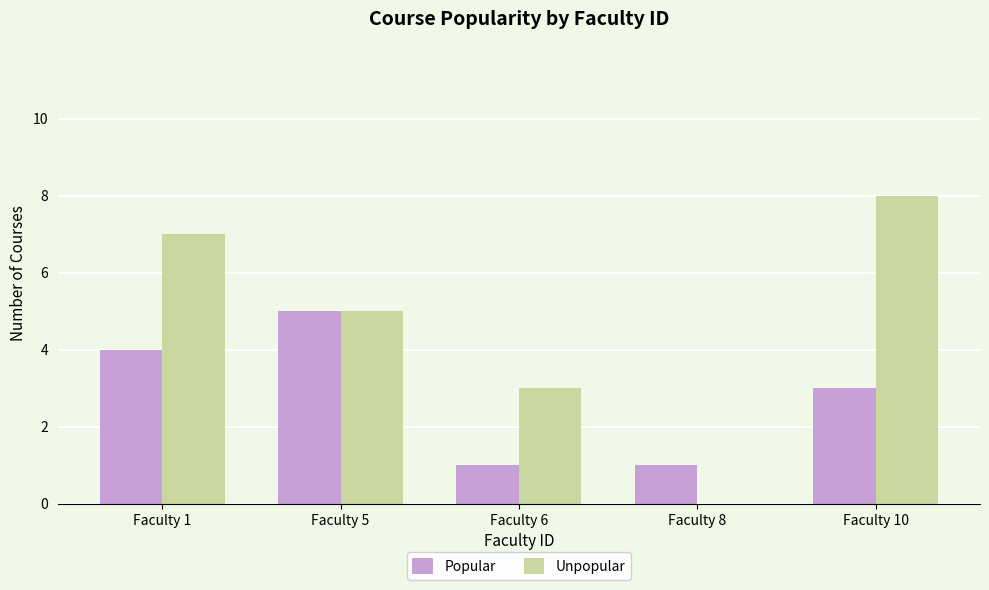

Is it true that Unpopular equals 5 at Faculty 8?

False